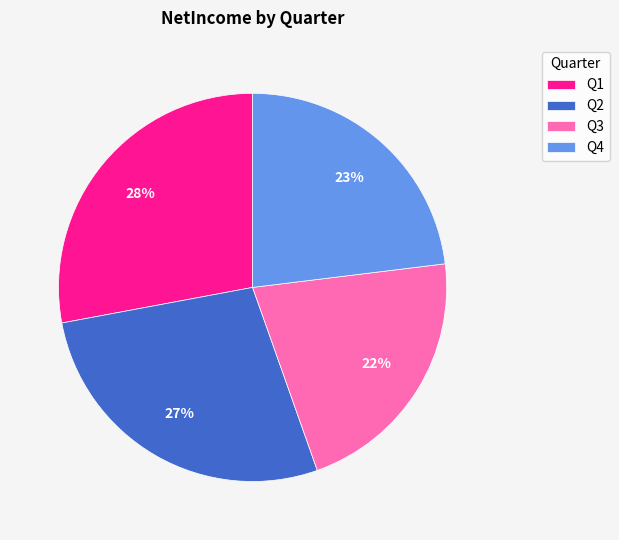

To the nearest percent, what is the difference between the Q4 and Q1 slice percentages?

5%